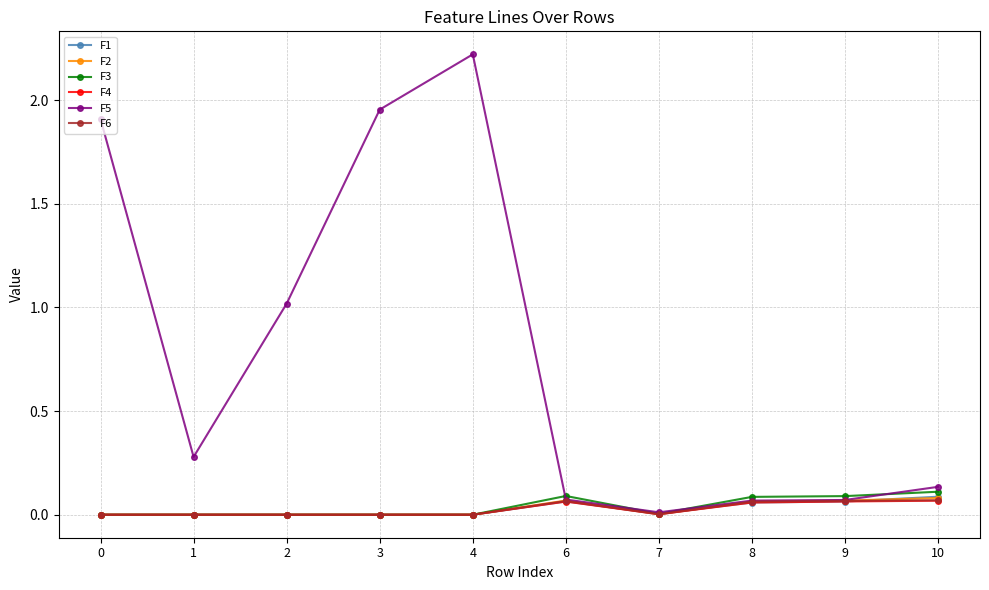

How many intersections are there between F1 and F4?

3